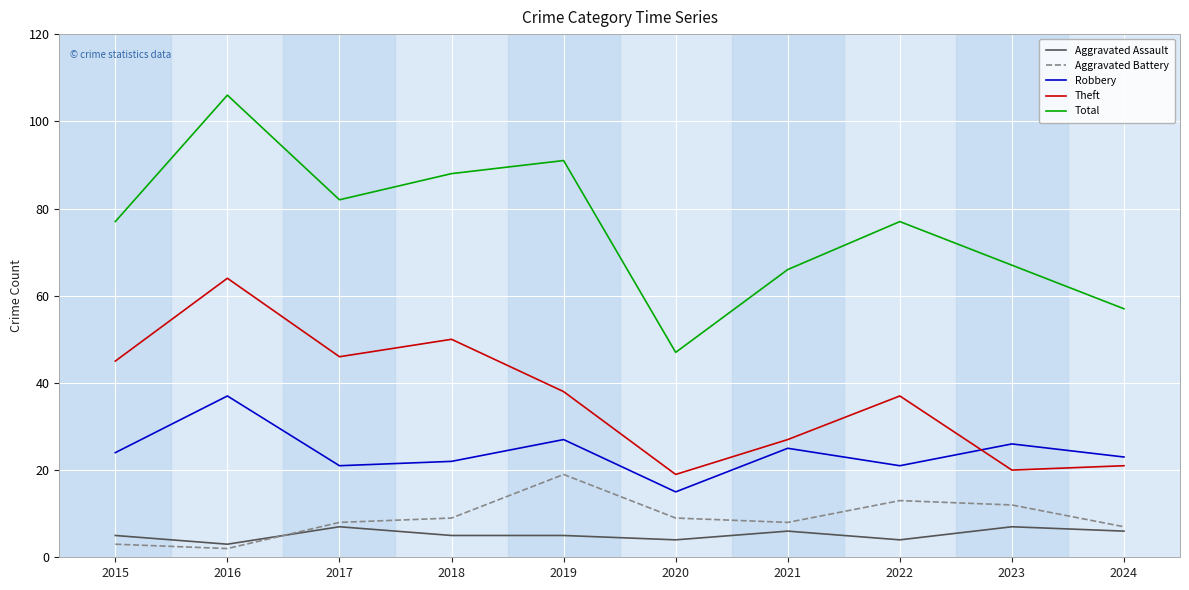

Reading left to right, what are all the values shown in this chart?

Aggravated Assault: 5	3	7	5	5	4	6	4	7	6
Aggravated Battery: 3	2	8	9	19	9	8	13	12	7
Robbery: 24	37	21	22	27	15	25	21	26	23
Theft: 45	64	46	50	38	19	27	37	20	21
Total: 77	106	82	88	91	47	66	77	67	57